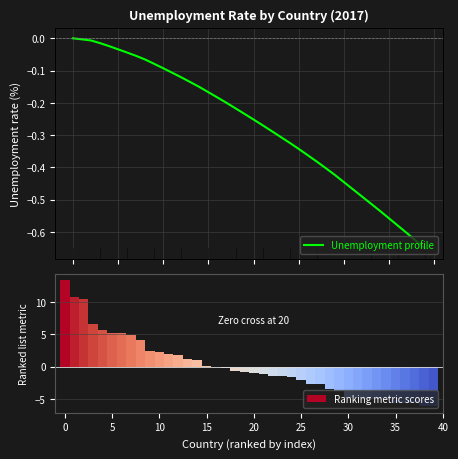

Rank the series by their average value, from highest to lowest.

Ranking metric scores, Unemployment profile